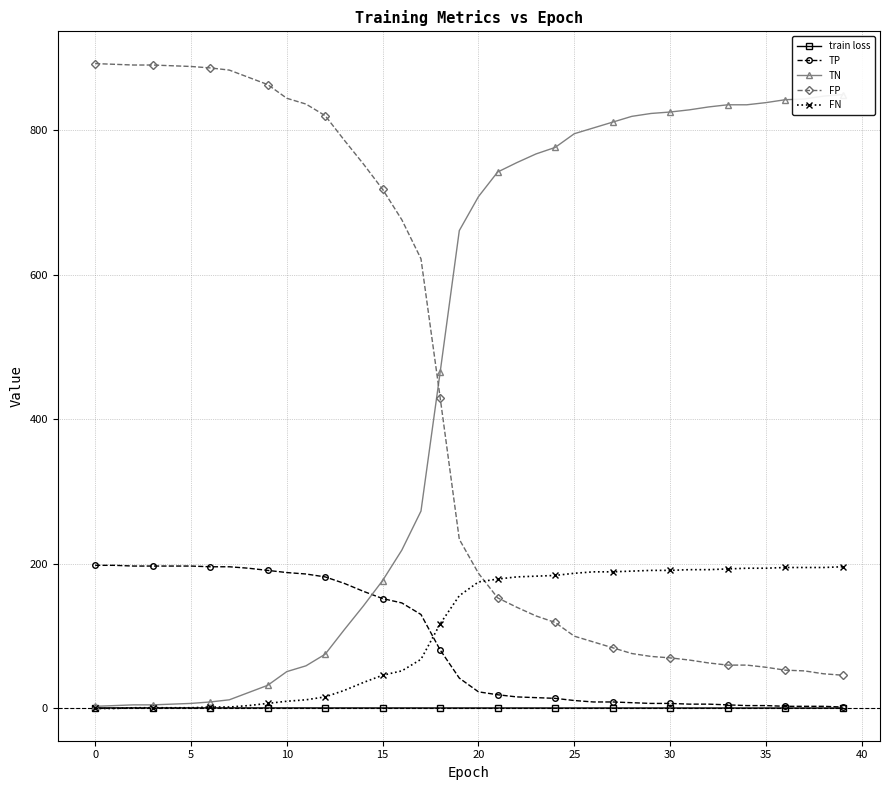

What is the average value of the TN series?

462.7